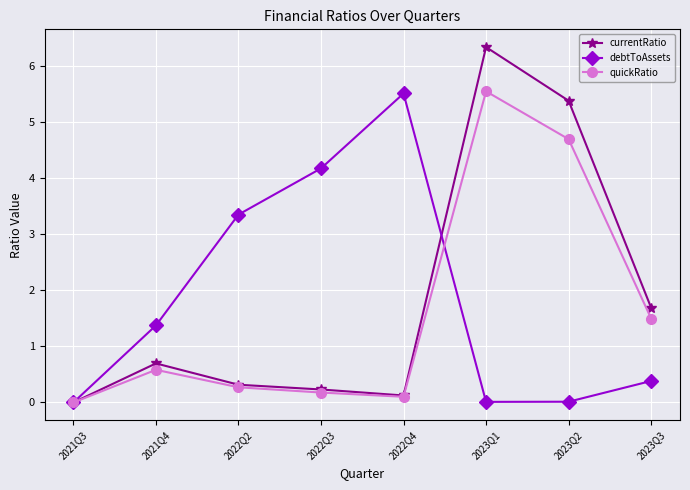

Between 2022Q2 and 2023Q1, which series saw the biggest shift?

currentRatio